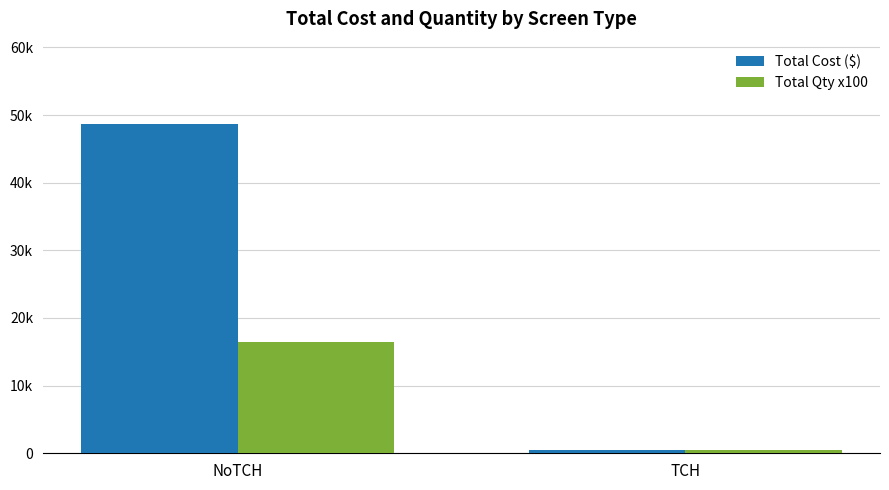

How many Total Cost ($) values are between 516 and 48672?

2